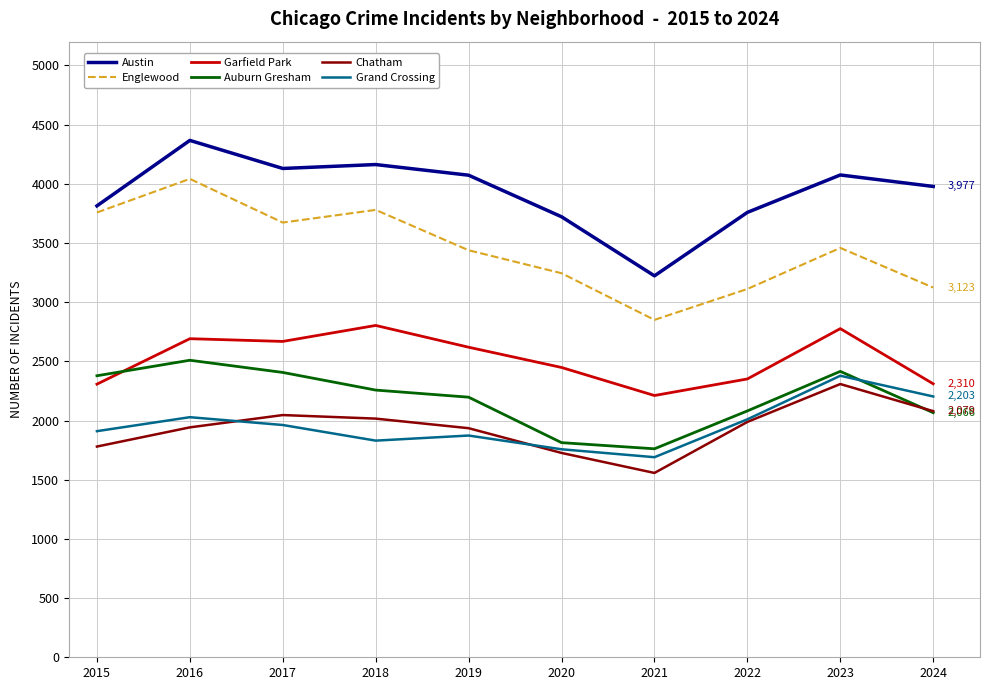

List the series in order of their peak value, lowest first.

Chatham, Grand Crossing, Auburn Gresham, Garfield Park, Englewood, Austin